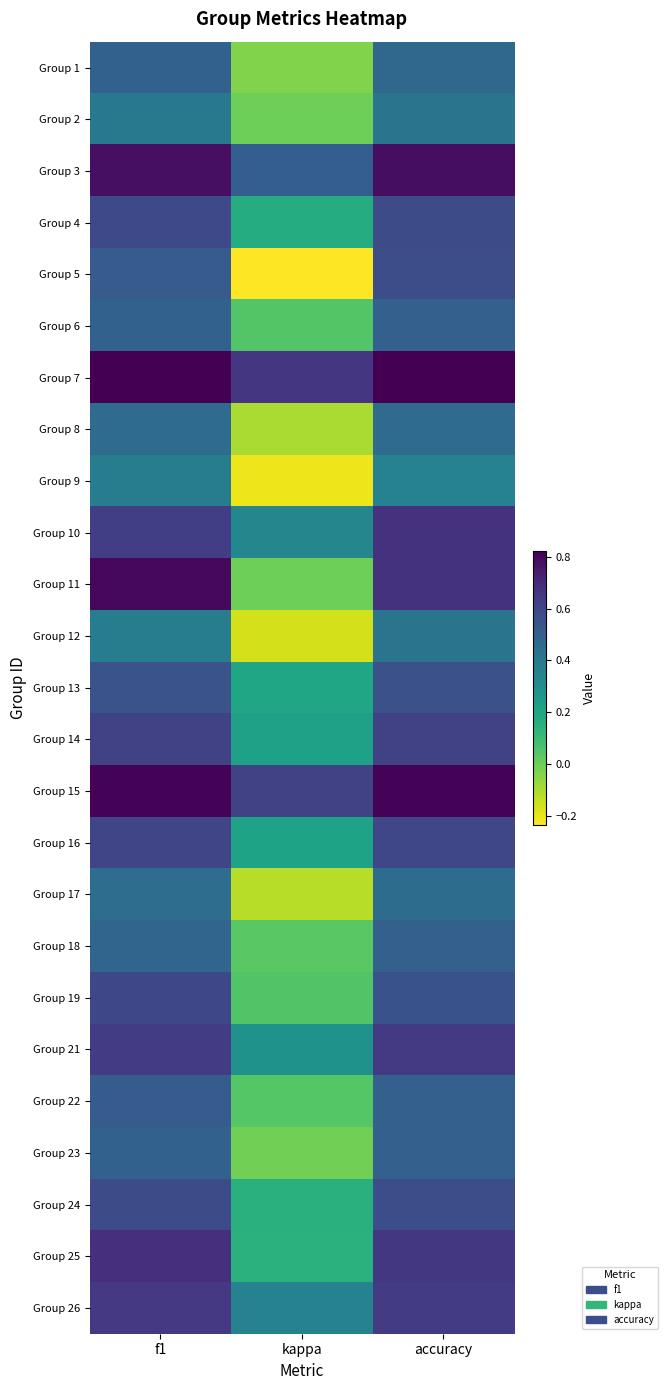

At which category is the sum across all series the highest?

f1